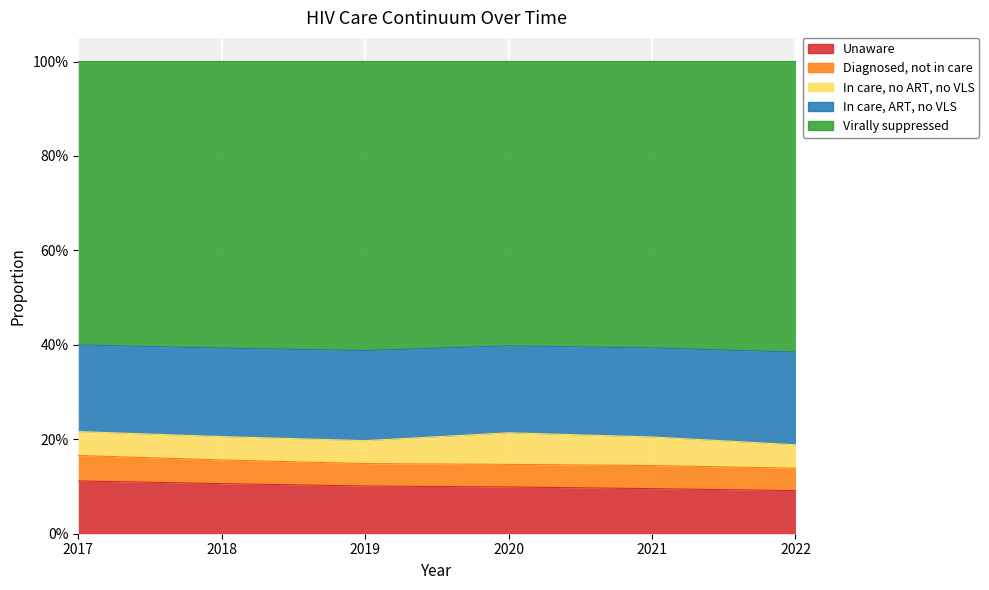

What is the value of the pctUnaware point at the 1st from the left?

0.1